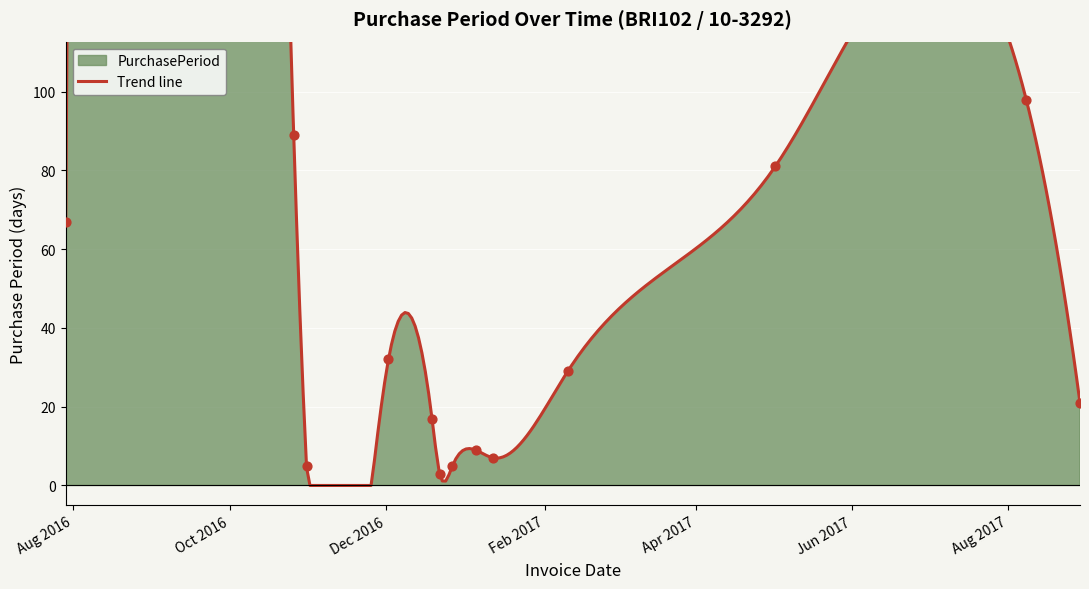

What is the change in value from 2016-10-31 to 2017-02-10?

+24